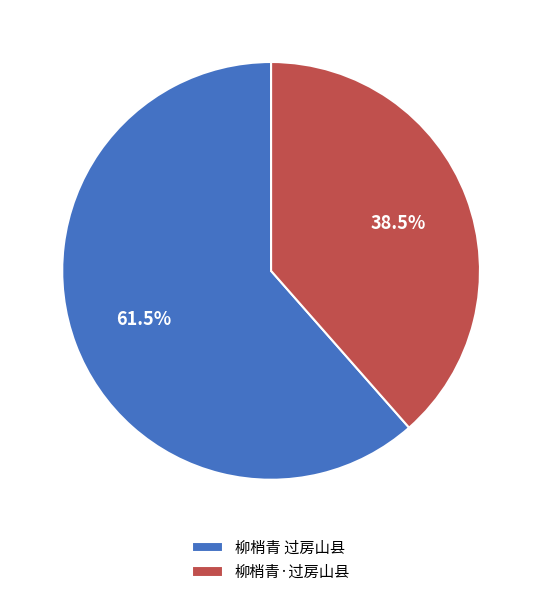

To the nearest percent, what is the difference between the 柳梢青 过房山县 and 柳梢青·过房山县 slice percentages?

23%